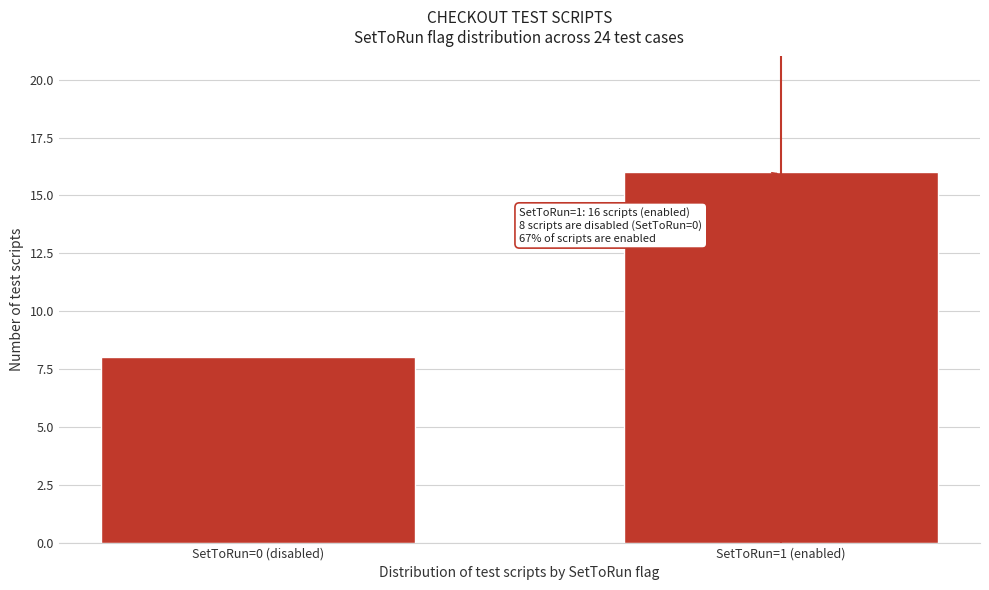

Reading right to left, extract all data points from this chart.

16	8